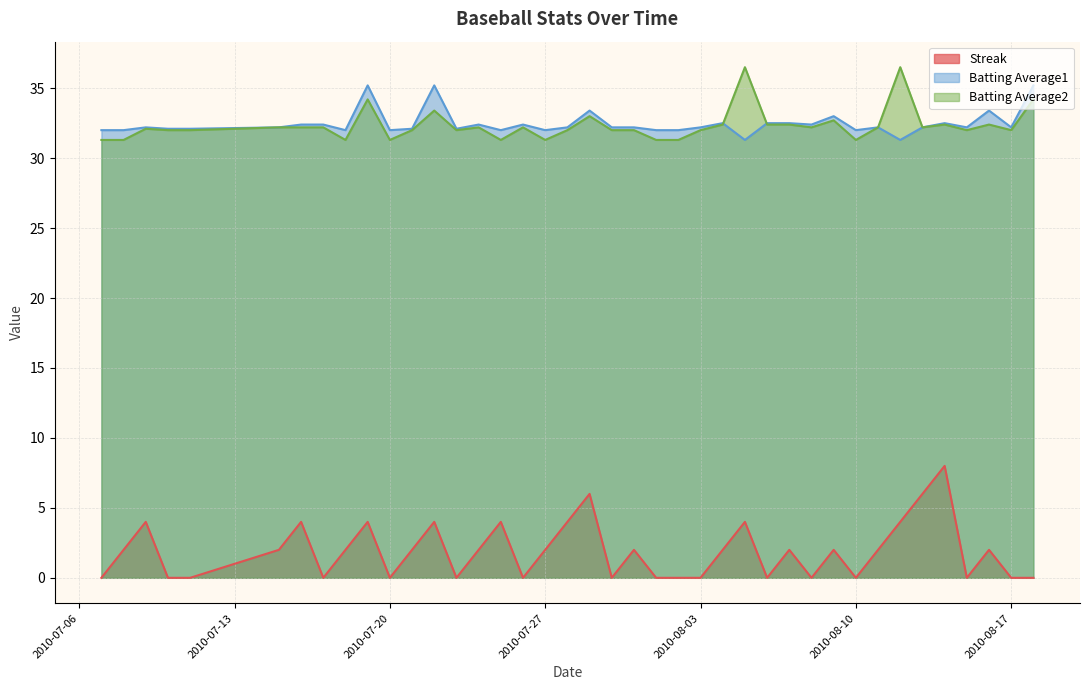

Rank the categories by Streak value from lowest to highest.

2010-07-07, 2010-07-10, 2010-07-11, 2010-07-17, 2010-07-20, 2010-07-23, 2010-07-26, 2010-07-30, 2010-08-01, 2010-08-02, 2010-08-03, 2010-08-06, 2010-08-08, 2010-08-10, 2010-08-15, 2010-08-17, 2010-08-18, 2010-07-08, 2010-07-15, 2010-07-18, 2010-07-21, 2010-07-24, 2010-07-27, 2010-07-31, 2010-08-04, 2010-08-07, 2010-08-09, 2010-08-11, 2010-08-16, 2010-07-09, 2010-07-16, 2010-07-19, 2010-07-22, 2010-07-25, 2010-07-28, 2010-08-05, 2010-08-12, 2010-07-29, 2010-08-13, 2010-08-14